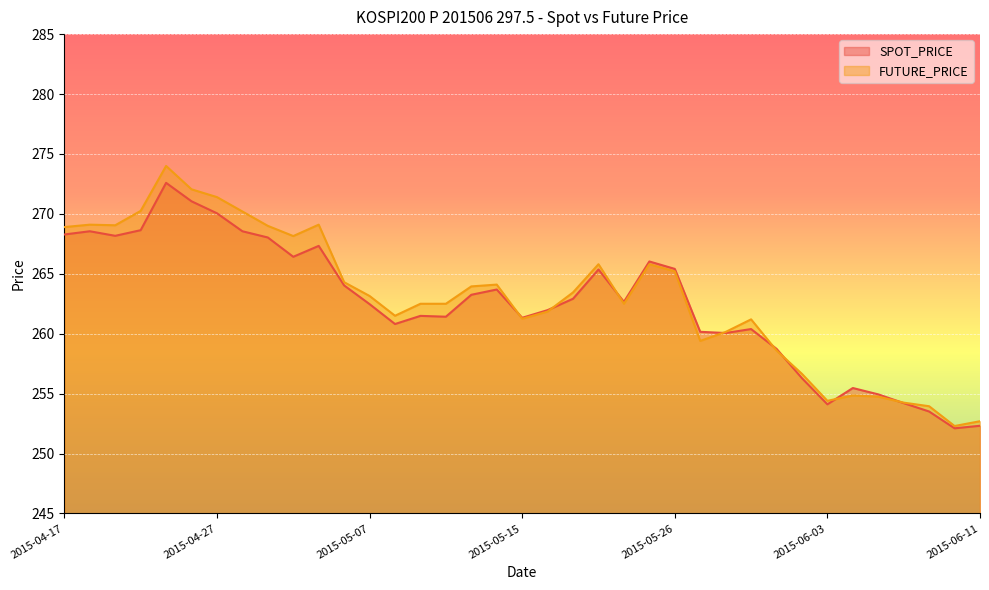

Where do SPOT_PRICE and FUTURE_PRICE first cross each other?

2015-05-14 and 2015-05-15